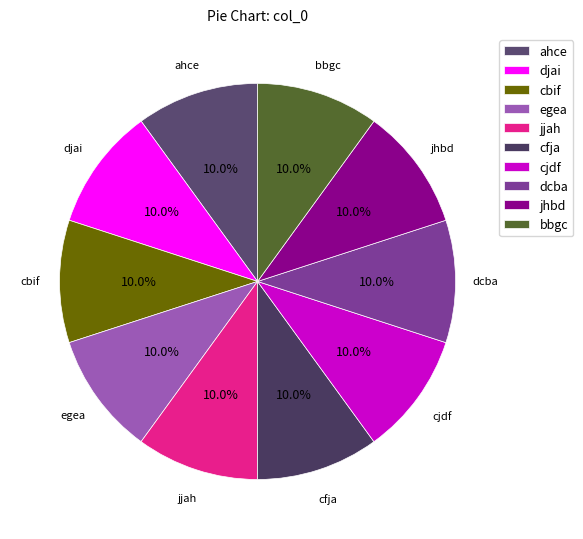

Does cbif account for over 50% of the chart?

No